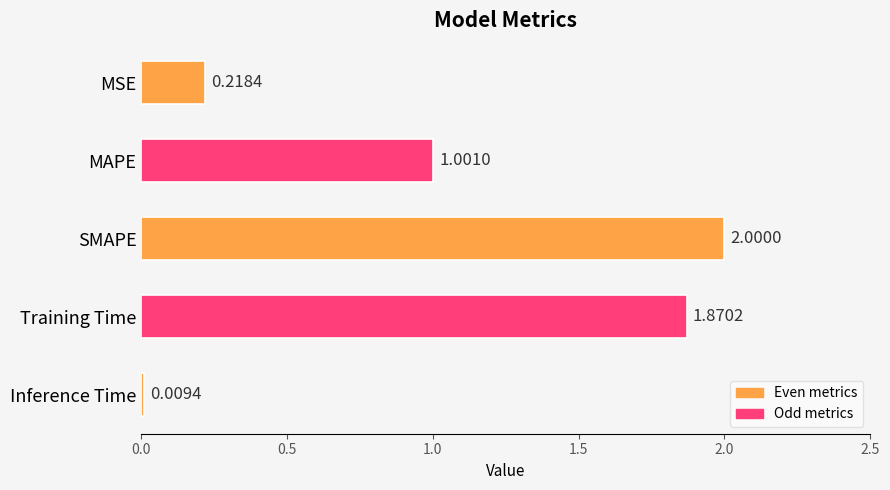

What is the label of the 2nd bar from the top?

MAPE